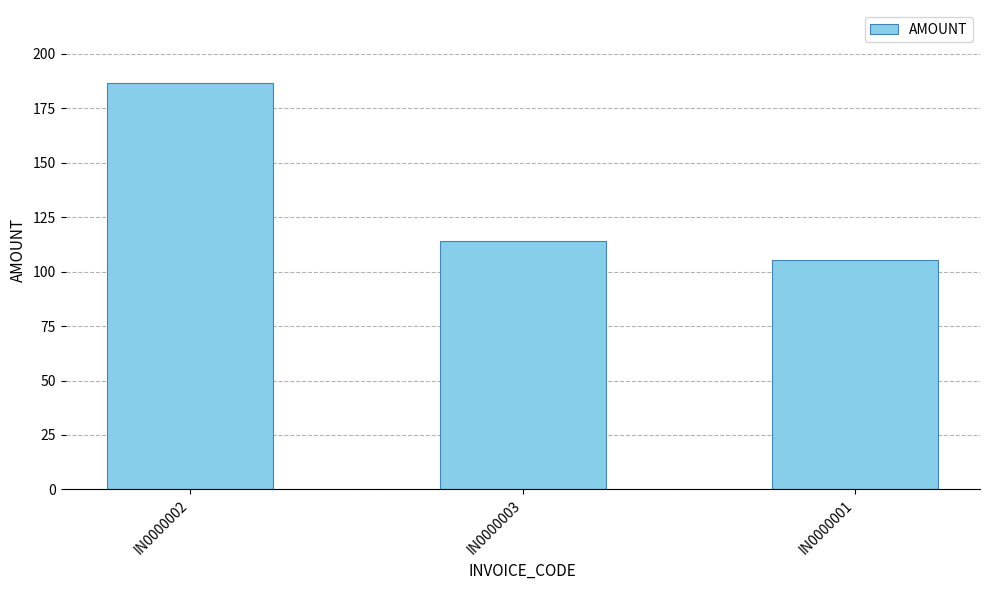

At which label does the data first exceed 114?

IN0000002